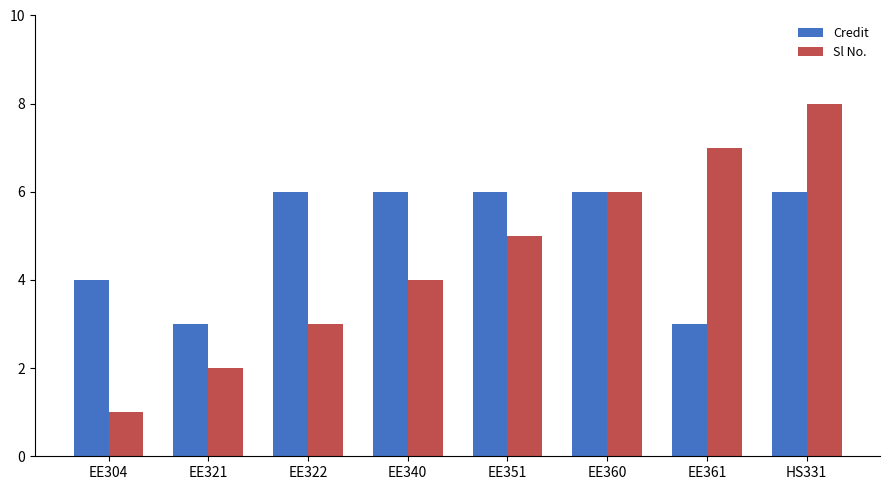

What is the difference between the maximum and minimum values in the Sl No. series?

7